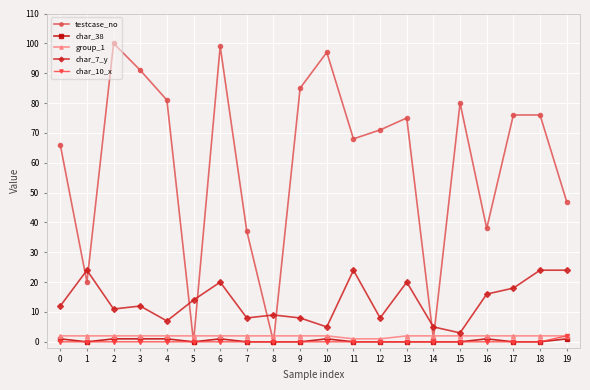

What is the difference between the highest and lowest values at 15?

80